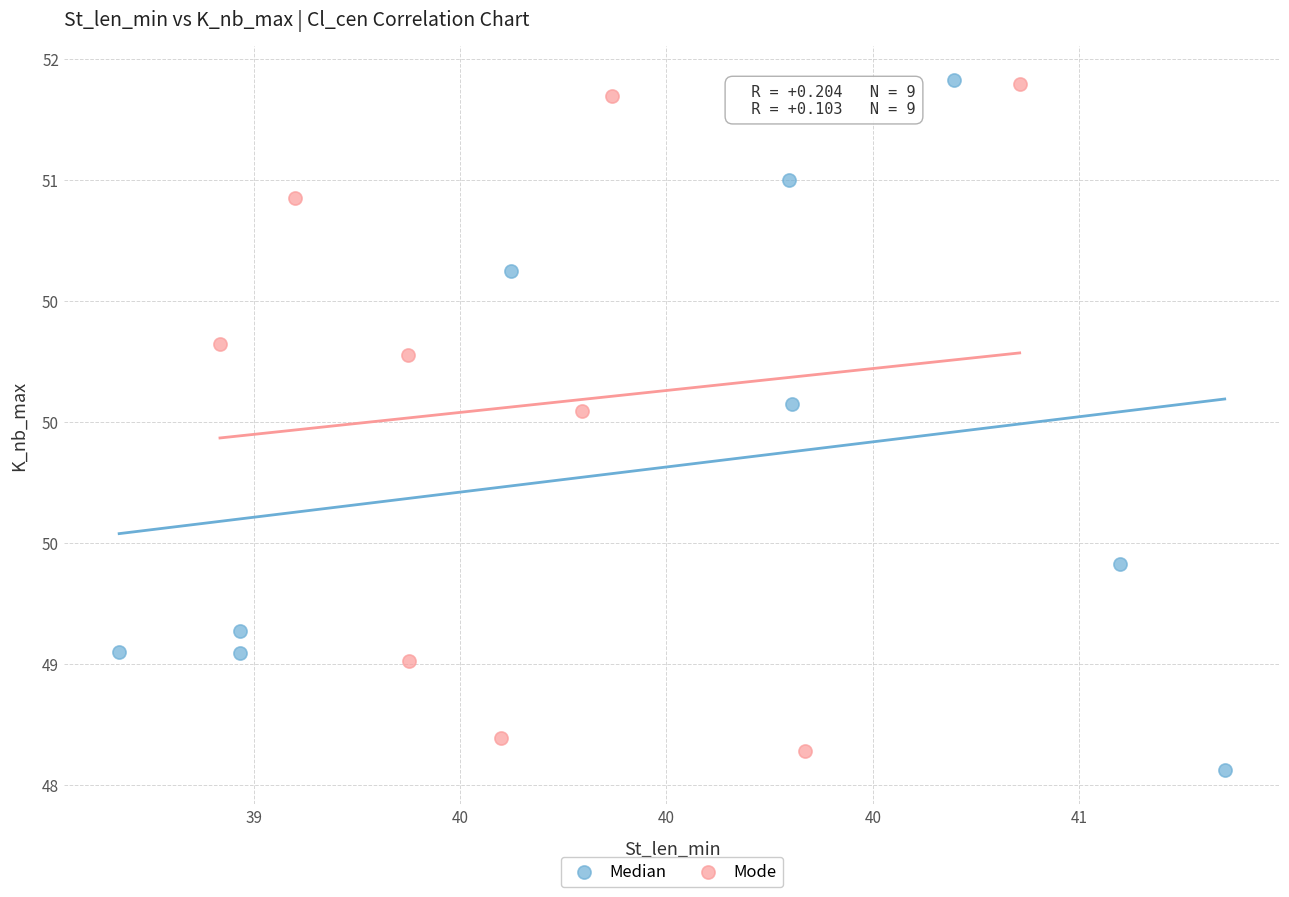

Which series contains the lowest Y value?

Median